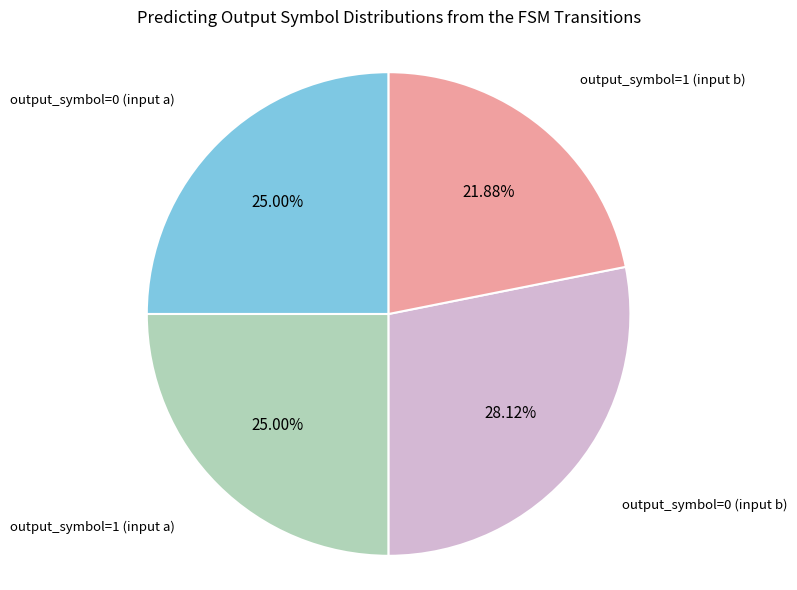

Does any single category account for the majority?

No